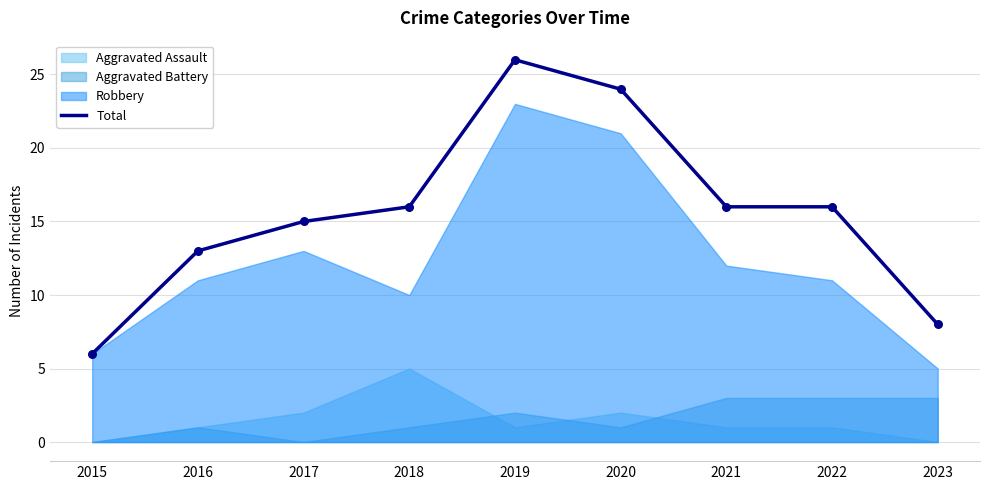

Approximately how many times larger is the value at 2022 compared to 2015?

2.7